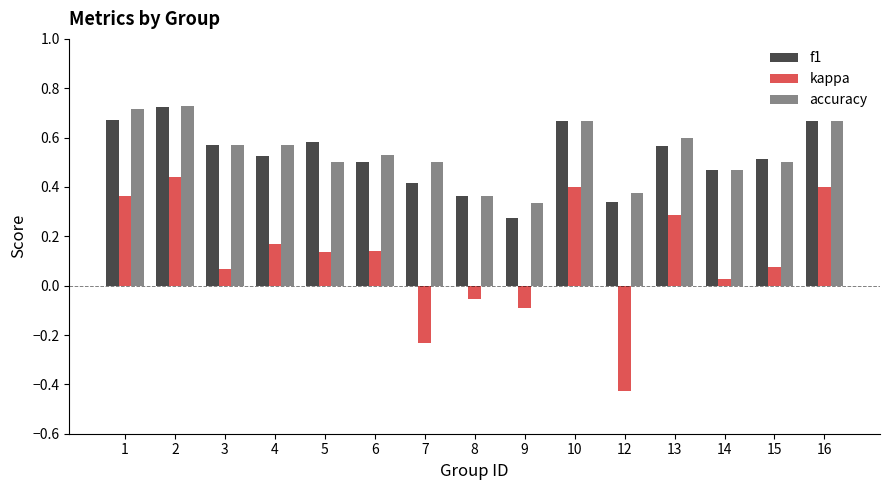

The kappa series shows 0.4 at 16. True or false?

True